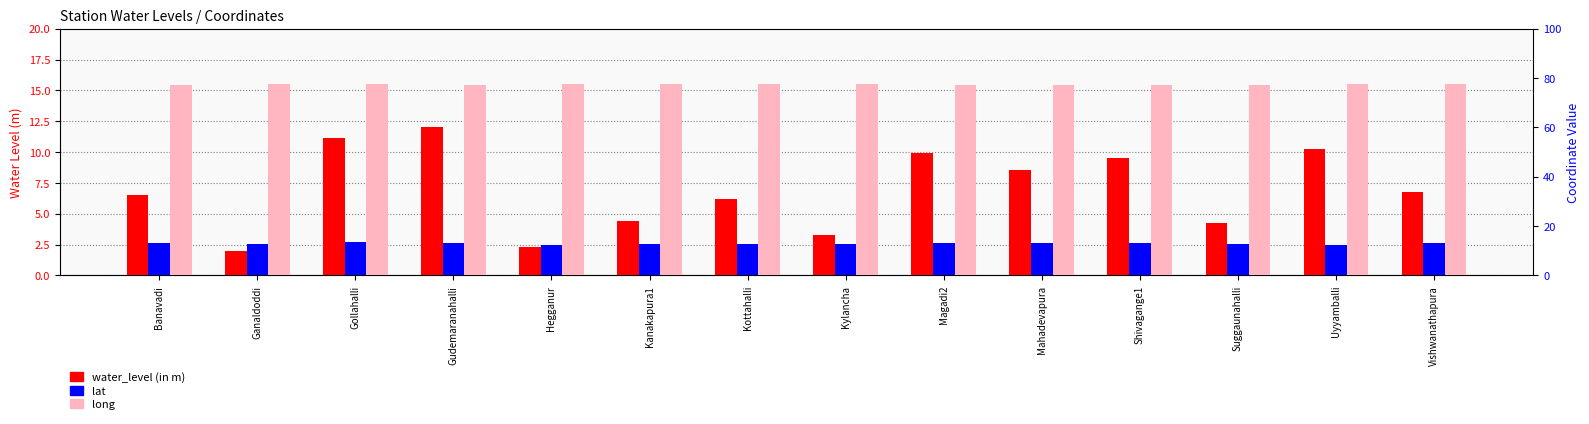

What is the highest value of the long series?

77.7